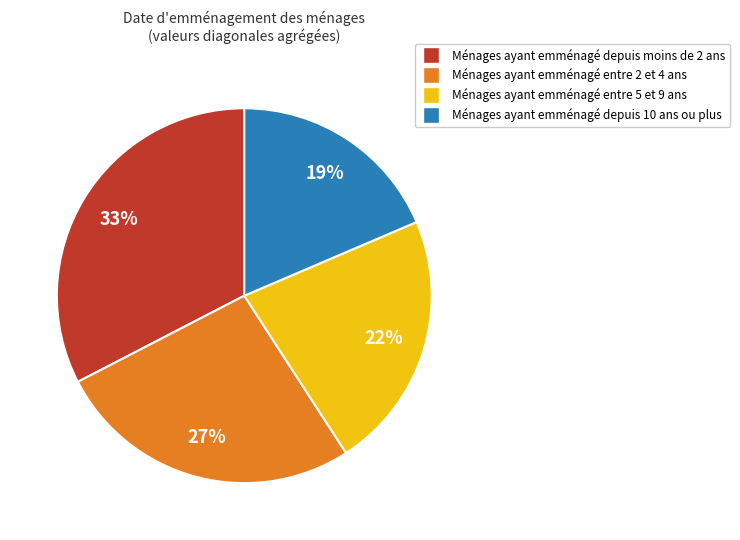

How many segments does this pie chart have?

4